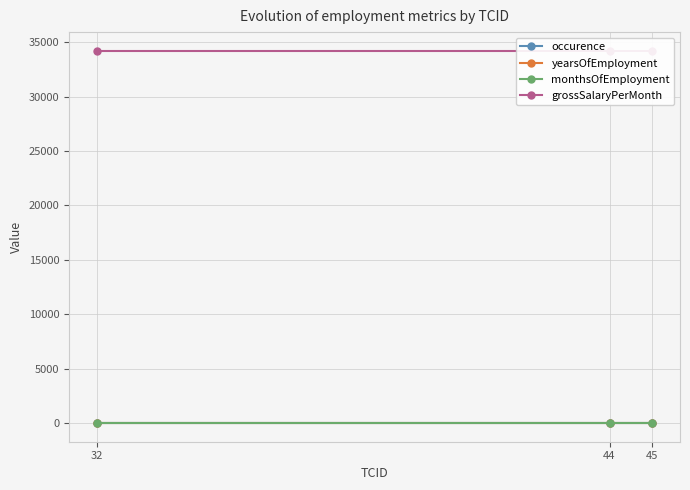

True or false: occurence has a value of 1 at 45.

False